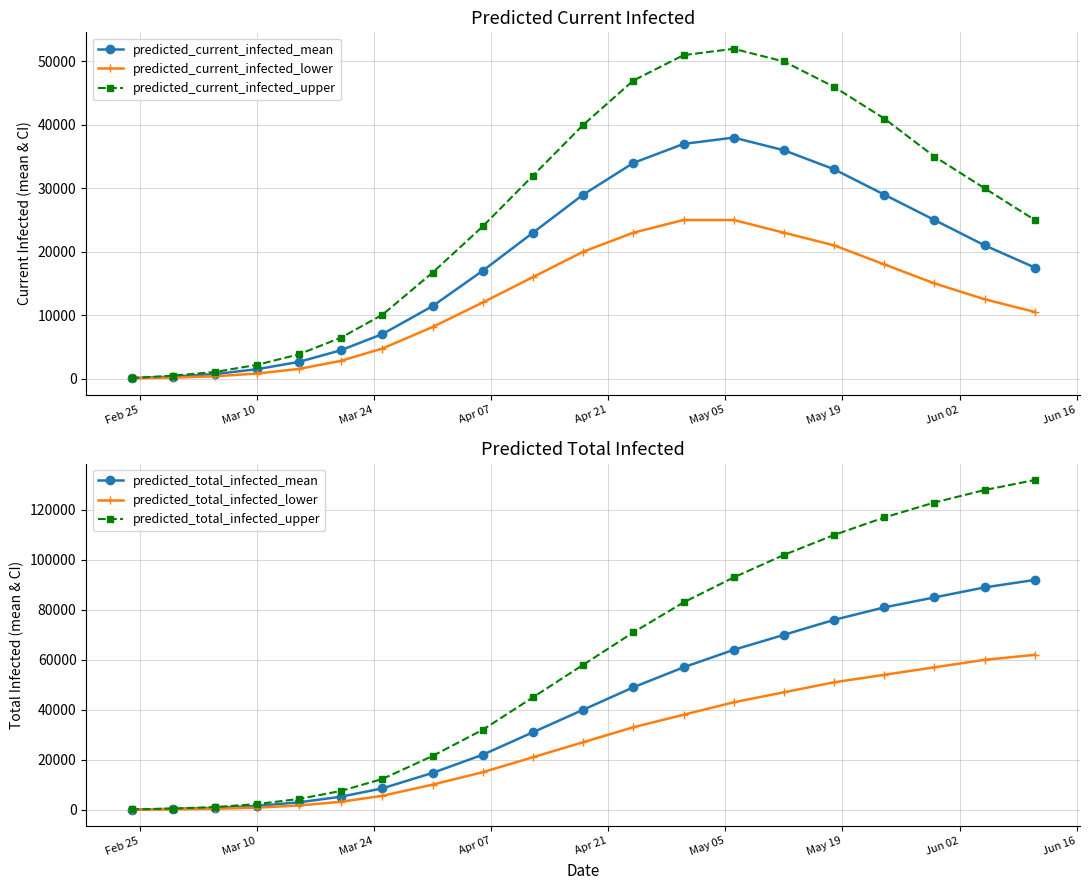

What is the average value of the predicted_total_infected_mean series?

39495